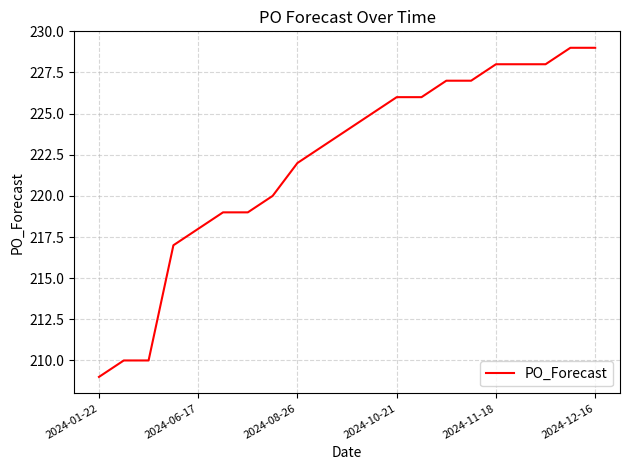

What is the smallest value displayed?

209